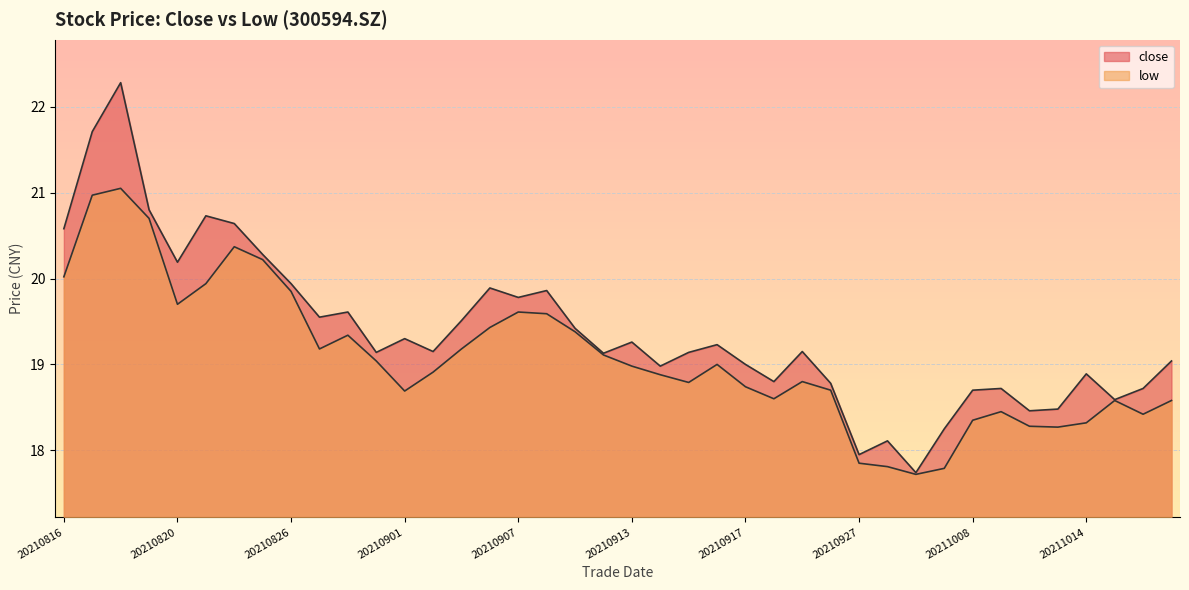

Which category has the highest value in the close series?

20210818